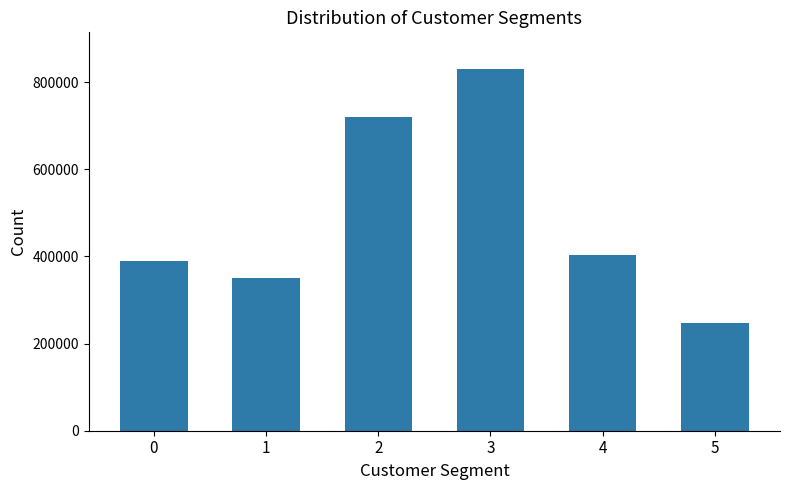

True or false: the data shows 247219 at 5.

True